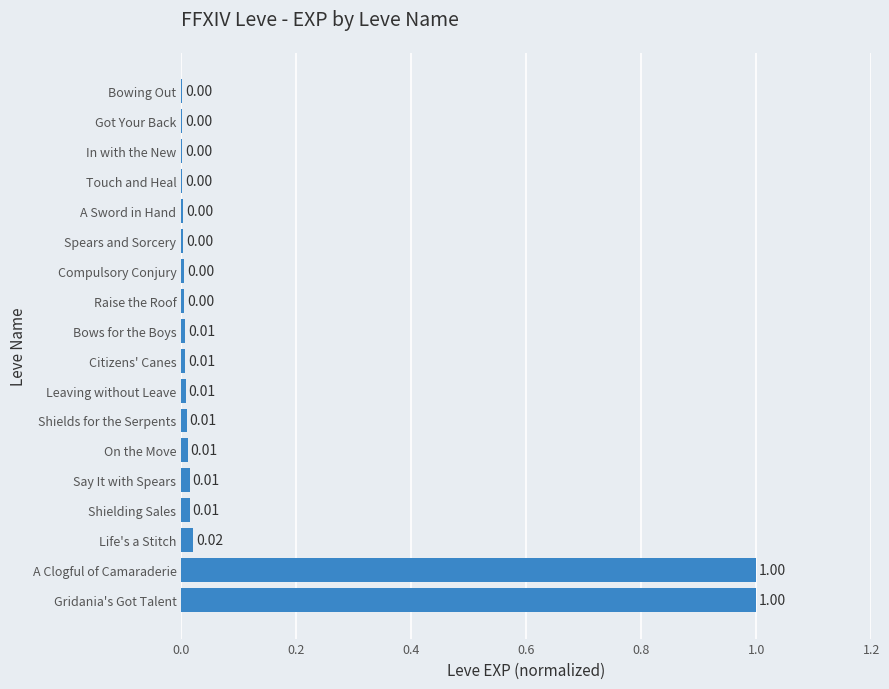

What is the sum of all values?

2.1